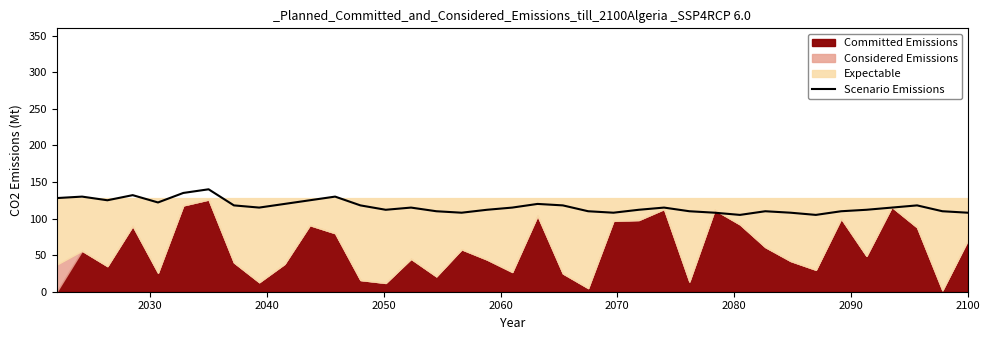

How many categories are shown in the chart?

37